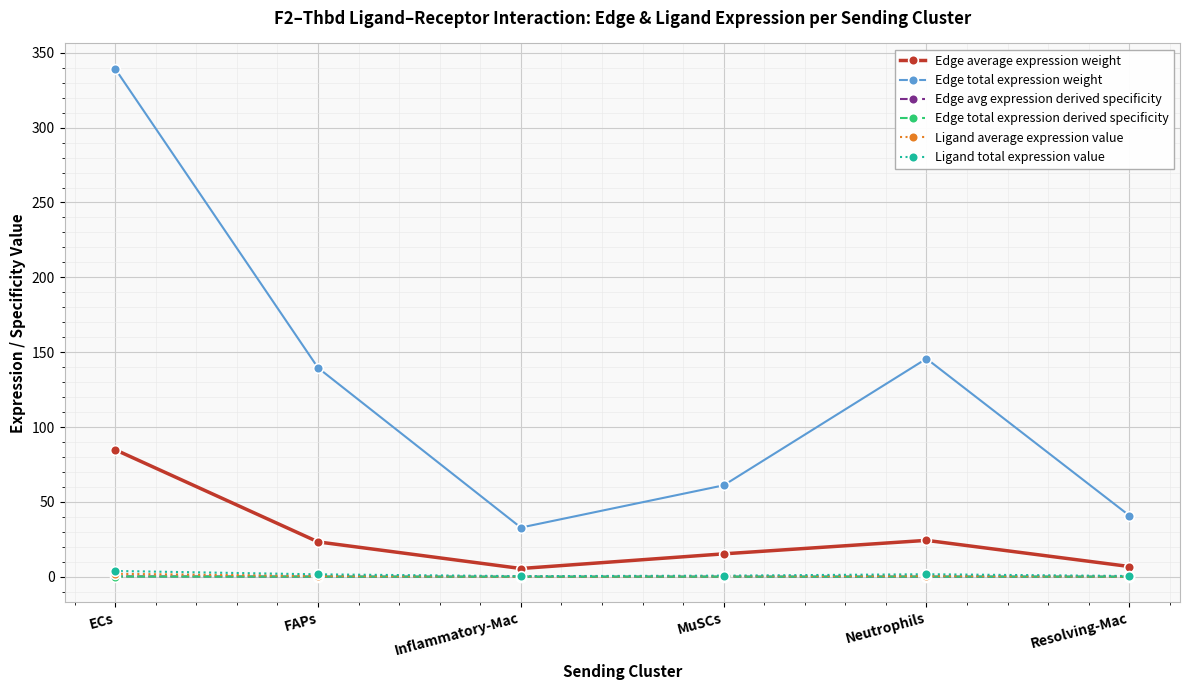

True or false: Edge total expression derived specificity and Edge total expression weight cross at least once.

False